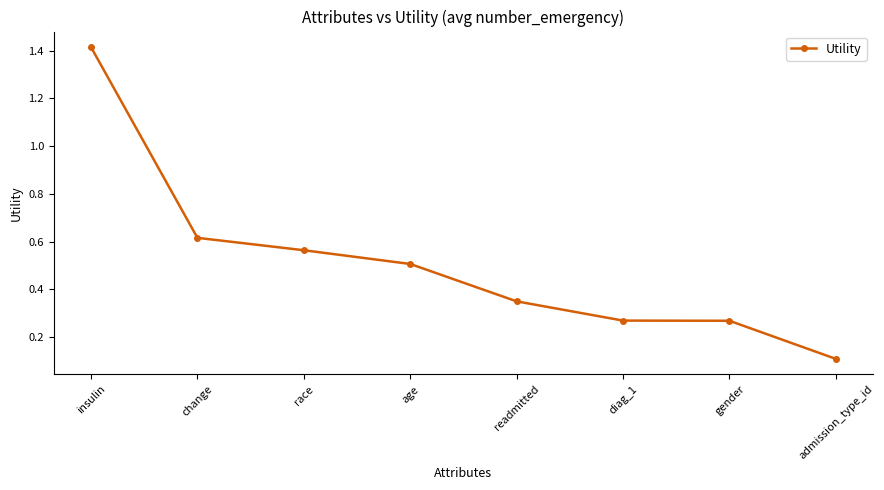

Does the chart display data point markers on the line(s)?

Yes